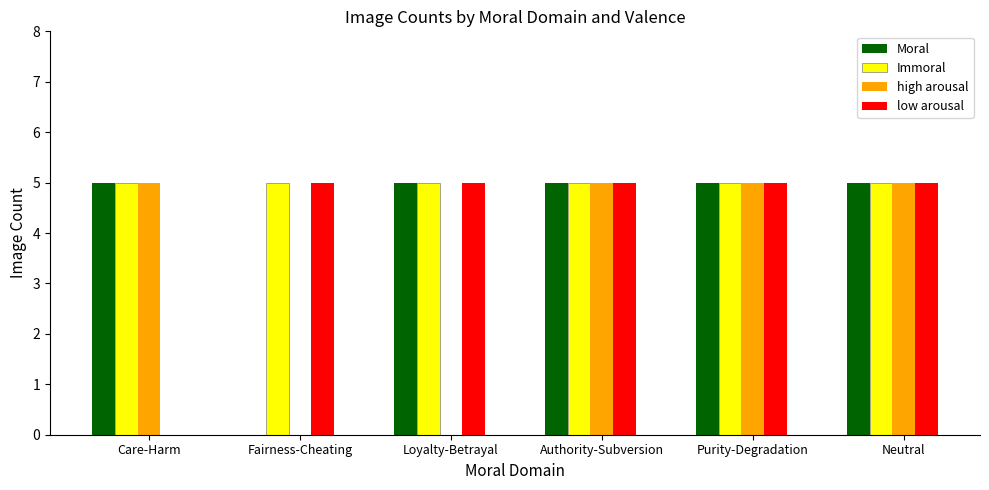

The value of high arousal at Authority-Subversion is 5. True or false?

True